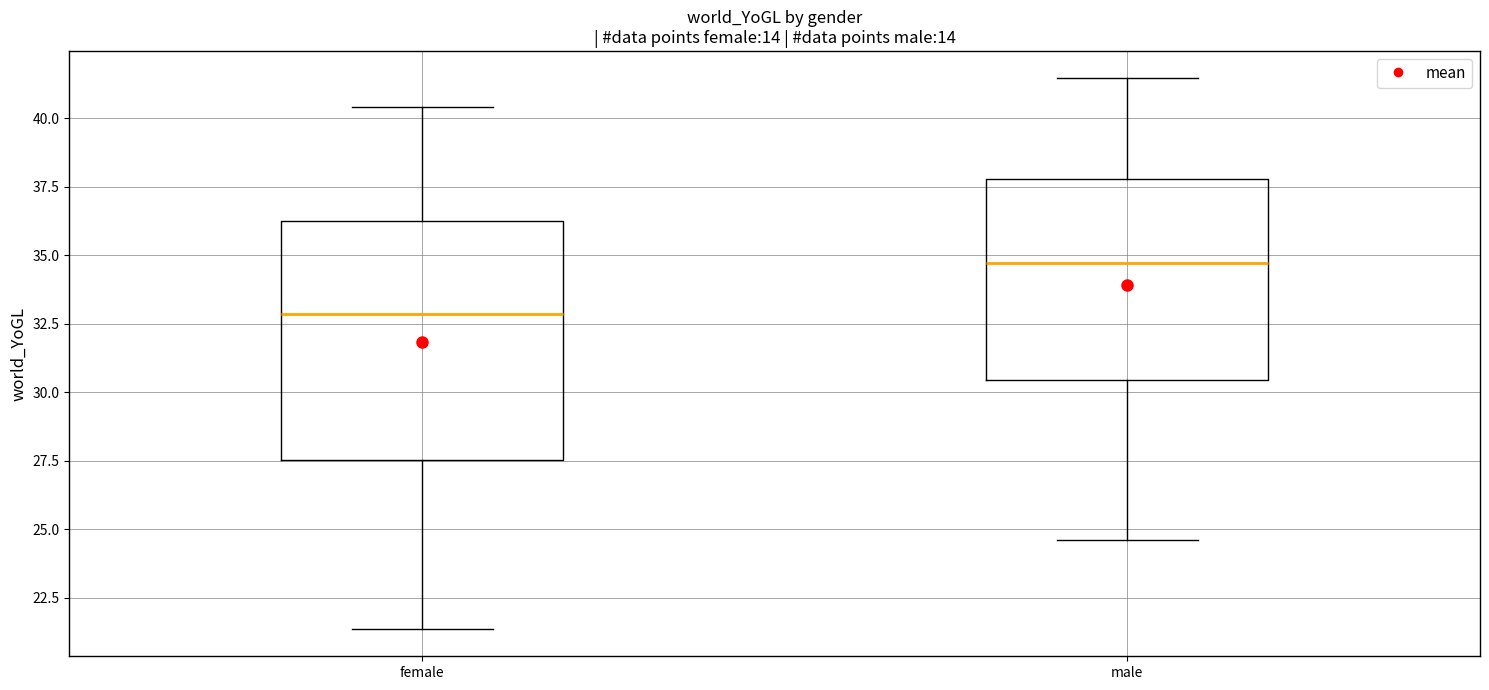

Reading left to right, transcribe this box plot: for each box, give where its median line is, the range the box spans, and where its two whiskers end, as read against the y-axis. The values are not printed on the chart, so give them approximately, as read against the axis.

female: median 33.0, box 27.5 to 36.0, whiskers 21.5 to 40.5
male: median 34.5, box 30.5 to 38.0, whiskers 24.5 to 41.5